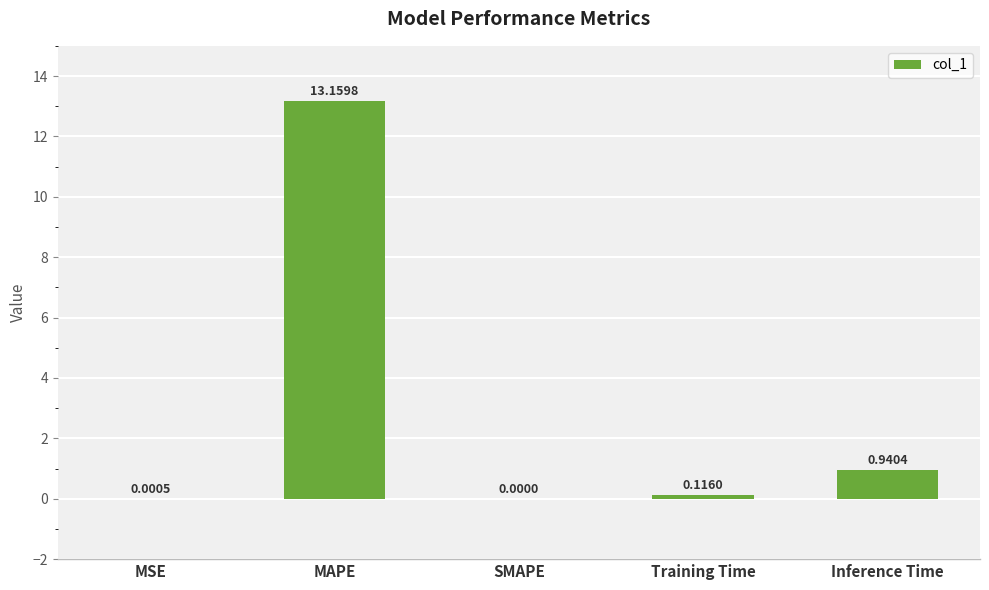

Which category has the highest value across all series?

MAPE